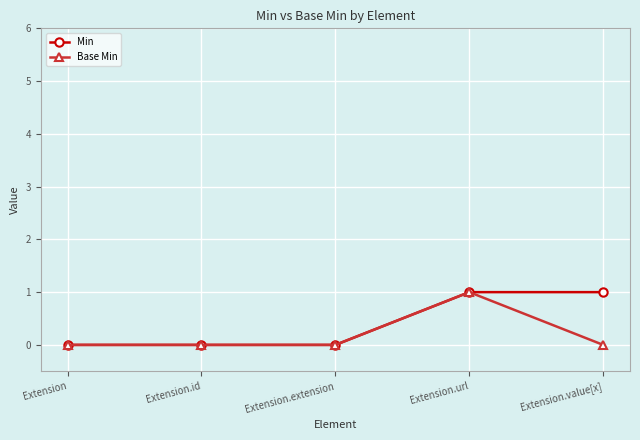

What is the label of the 5th point from the right?

Extension